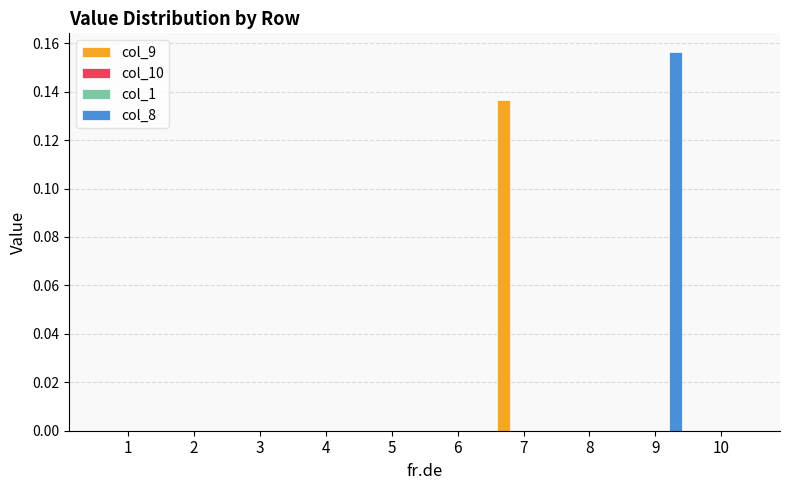

Where is col_8 nearest to the value 0?

1